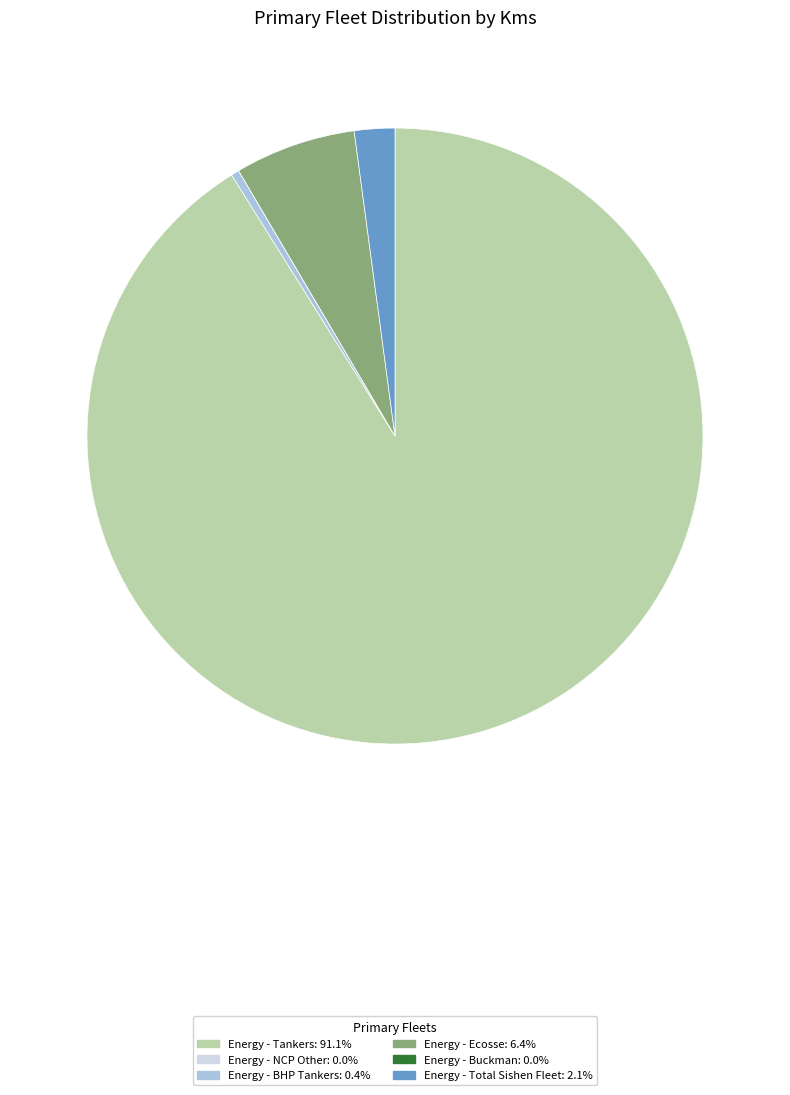

Is there a majority slice in this chart?

Yes